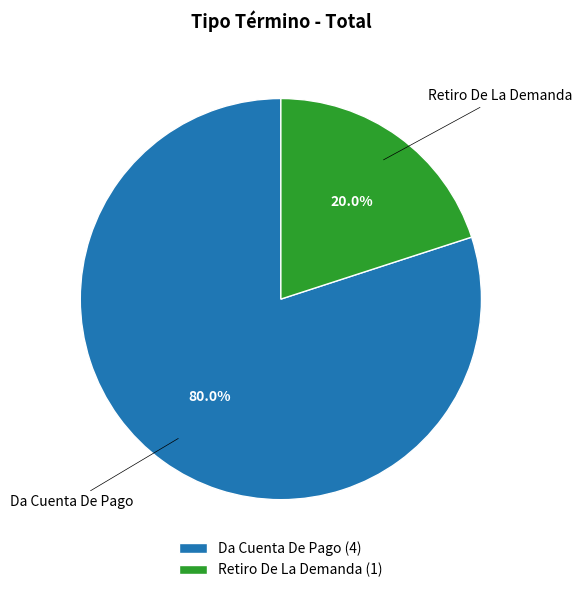

What is the total percentage of Da Cuenta De Pago and Retiro De La Demanda?

100.0%